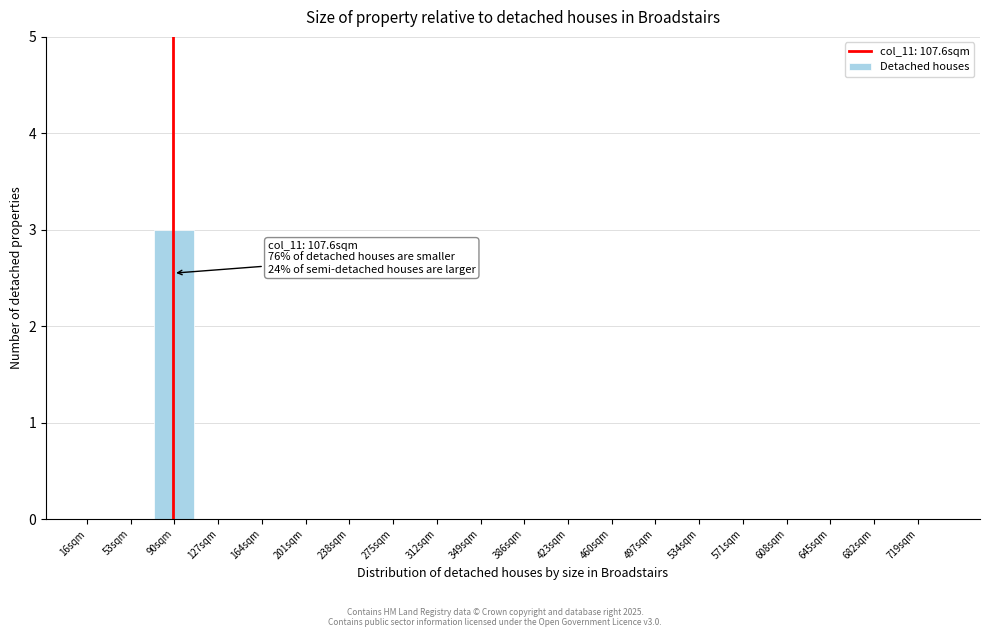

Reading right to left, extract all data points from this chart.

719sqm=0	682sqm=0	645sqm=0	608sqm=0	571sqm=0	534sqm=0	497sqm=0	460sqm=0	423sqm=0	386sqm=0	349sqm=0	312sqm=0	275sqm=0	238sqm=0	201sqm=0	164sqm=0	127sqm=0	90sqm=3	53sqm=0	16sqm=0